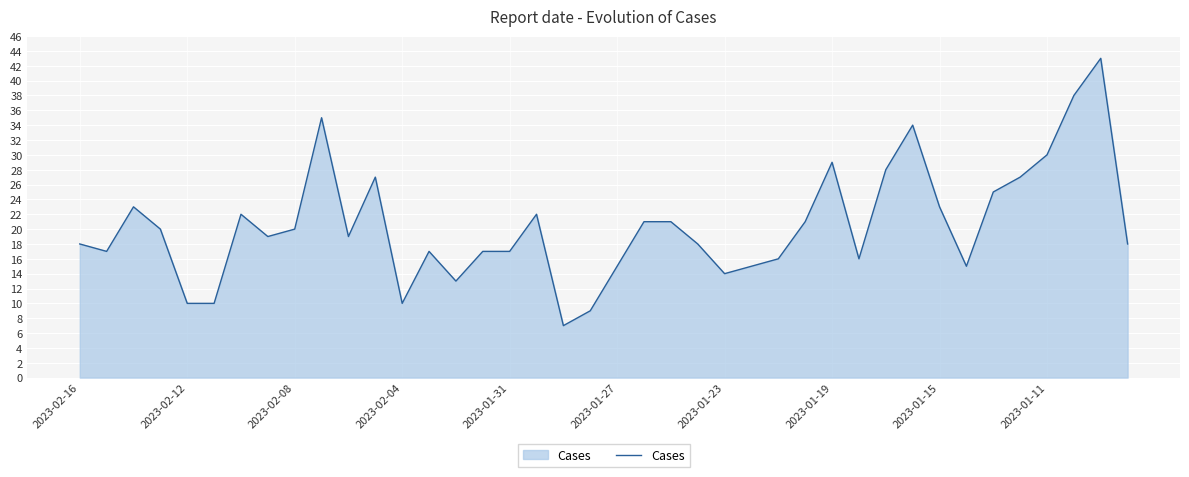

What is the smallest value displayed?

7